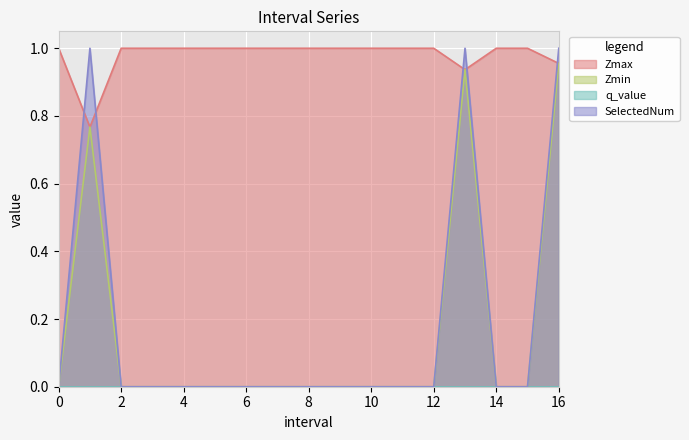

Between 10 and 15, which series saw the biggest shift?

Zmax